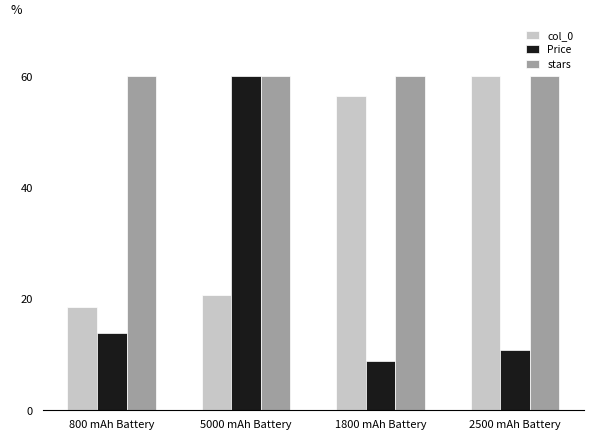

Which series changed the most between 5000 mAh Battery and 1800 mAh Battery?

Price